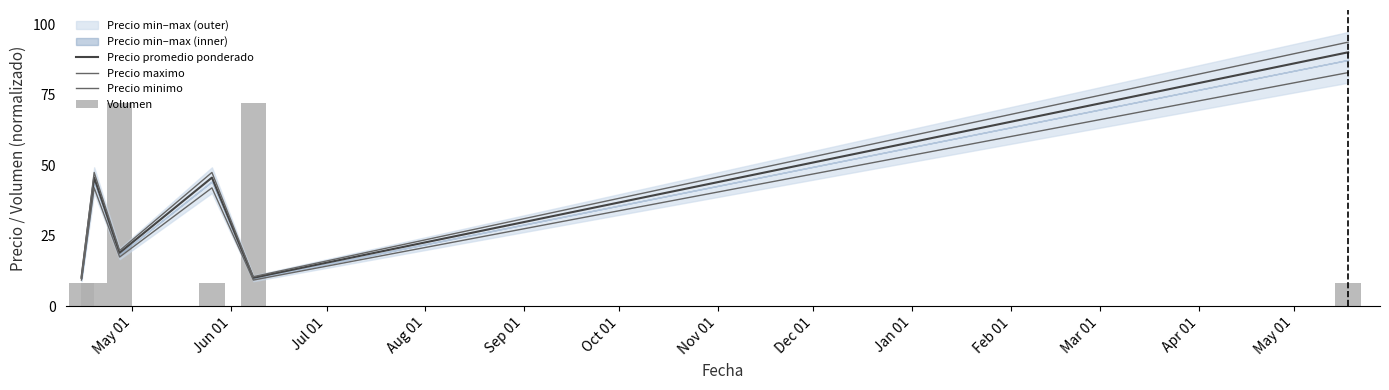

Where is Volumen nearest to the value 40?

May 01